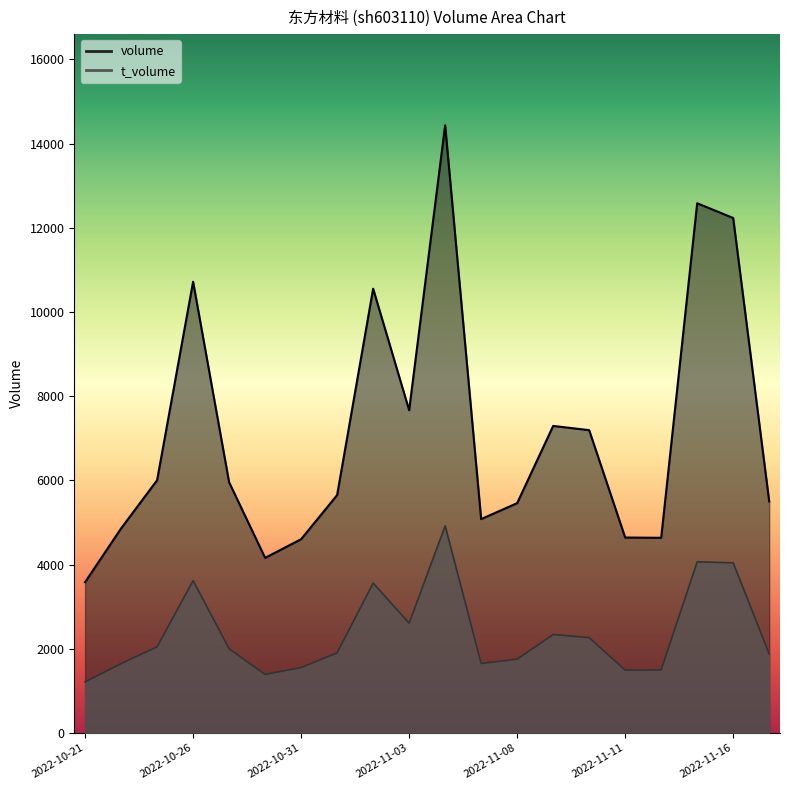

How many data points in volume are less than 5954?

10